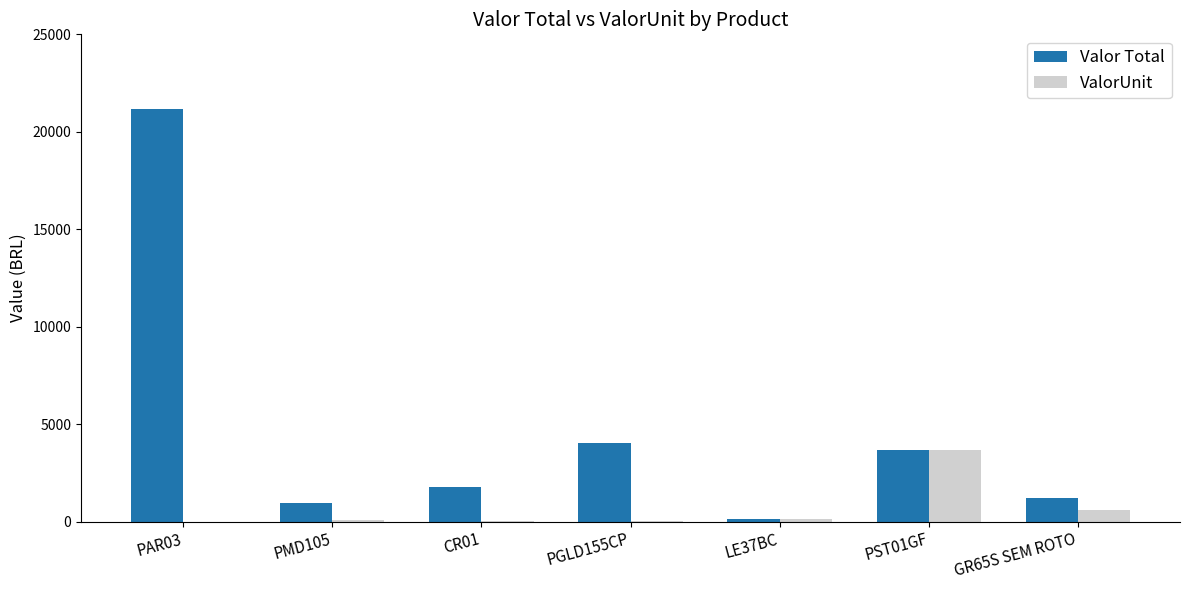

How many categories are shown in the chart?

7